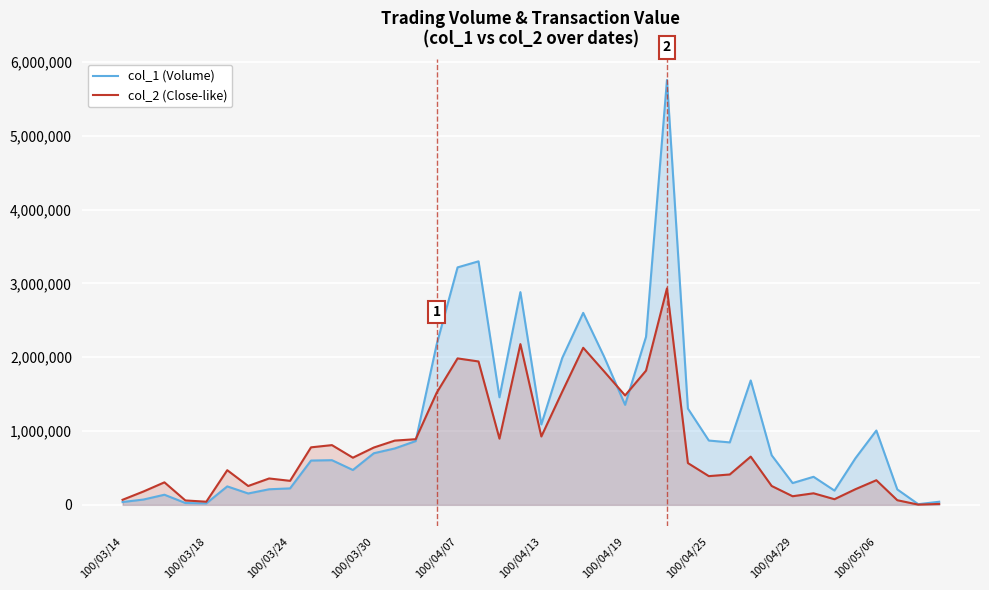

List the series in order of their overall mean, highest first.

col_1 (Volume), col_2 (Close-like)